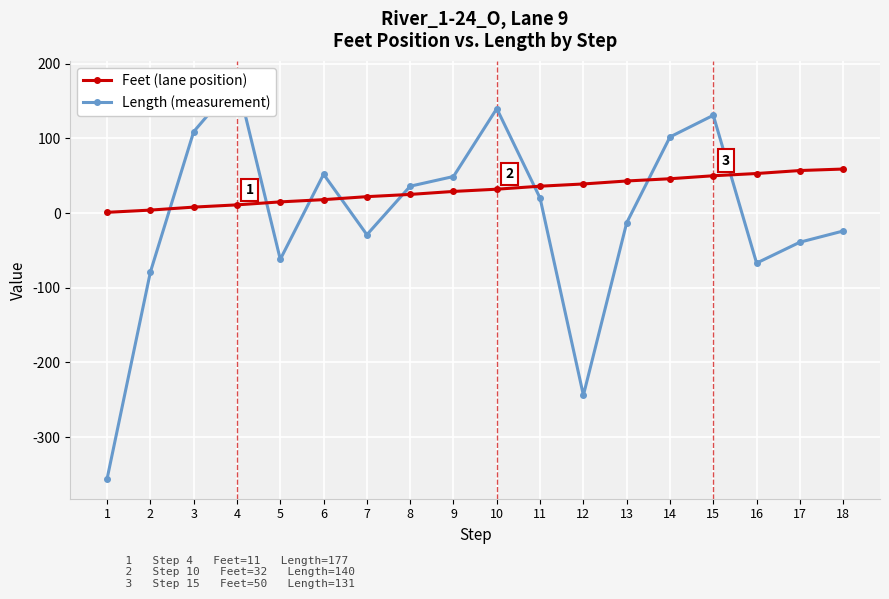

Rank the series by their maximum value, from highest to lowest.

Length (measurement), Feet (lane position)